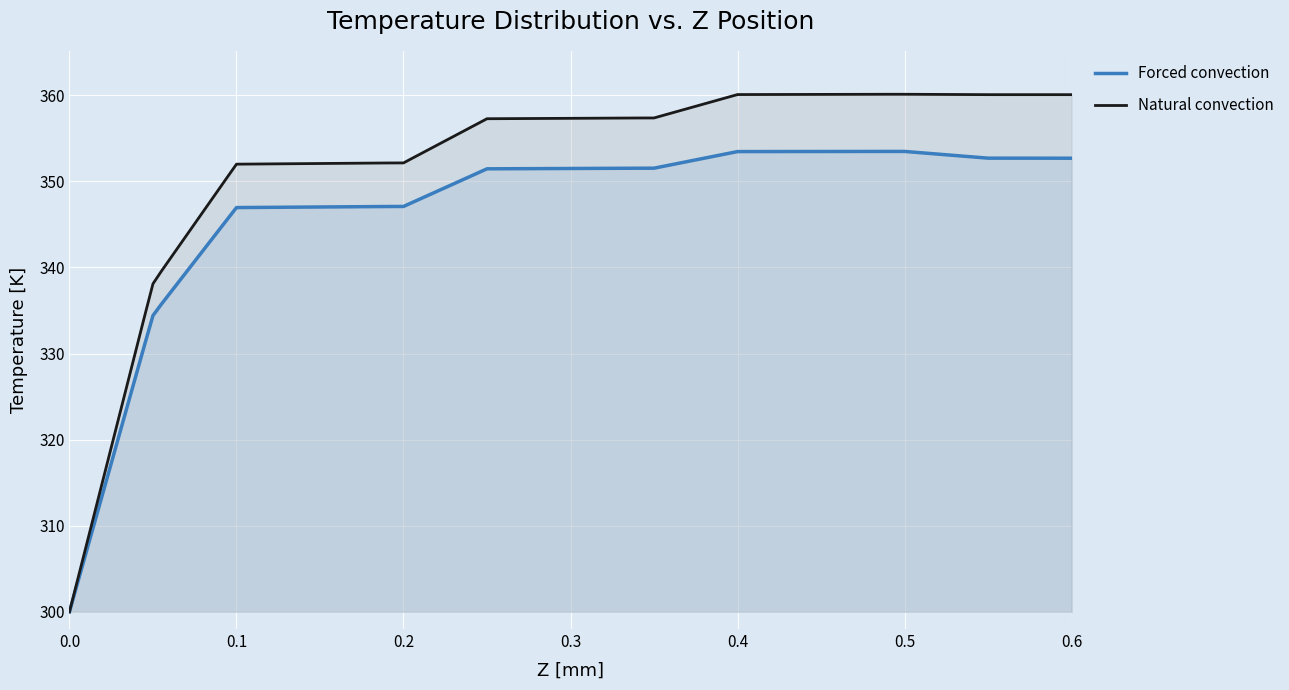

How many lines are shown in the chart?

2